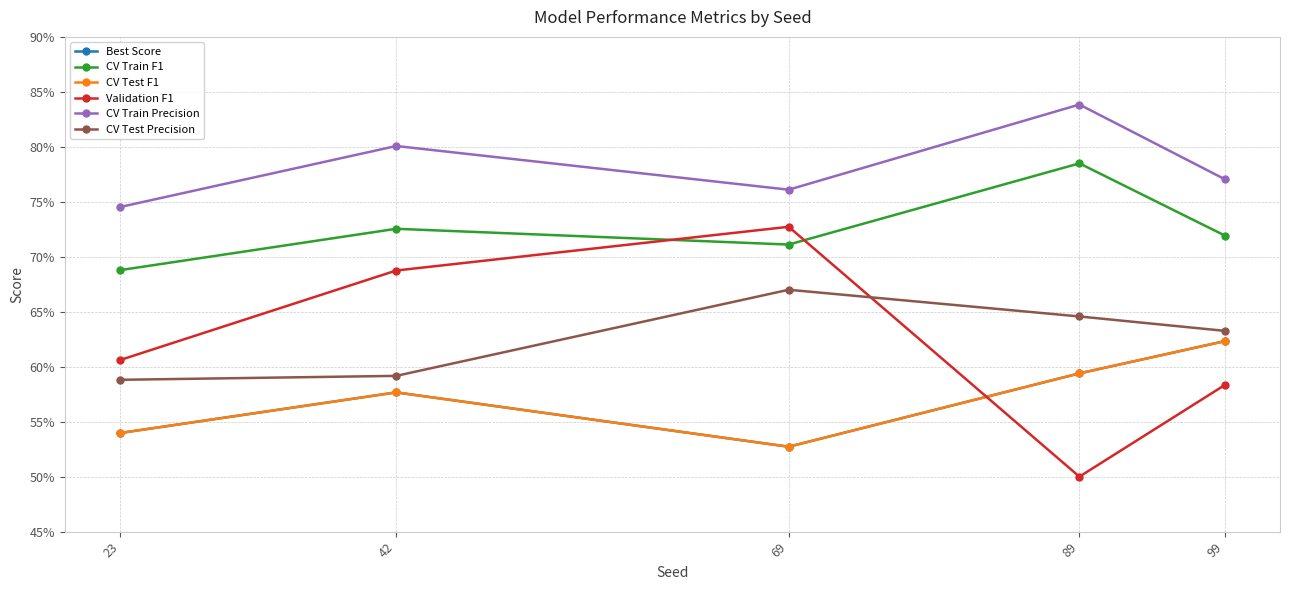

Rank the series by their maximum value, from highest to lowest.

CV Train Precision, CV Train F1, Validation F1, CV Test Precision, Best Score, CV Test F1